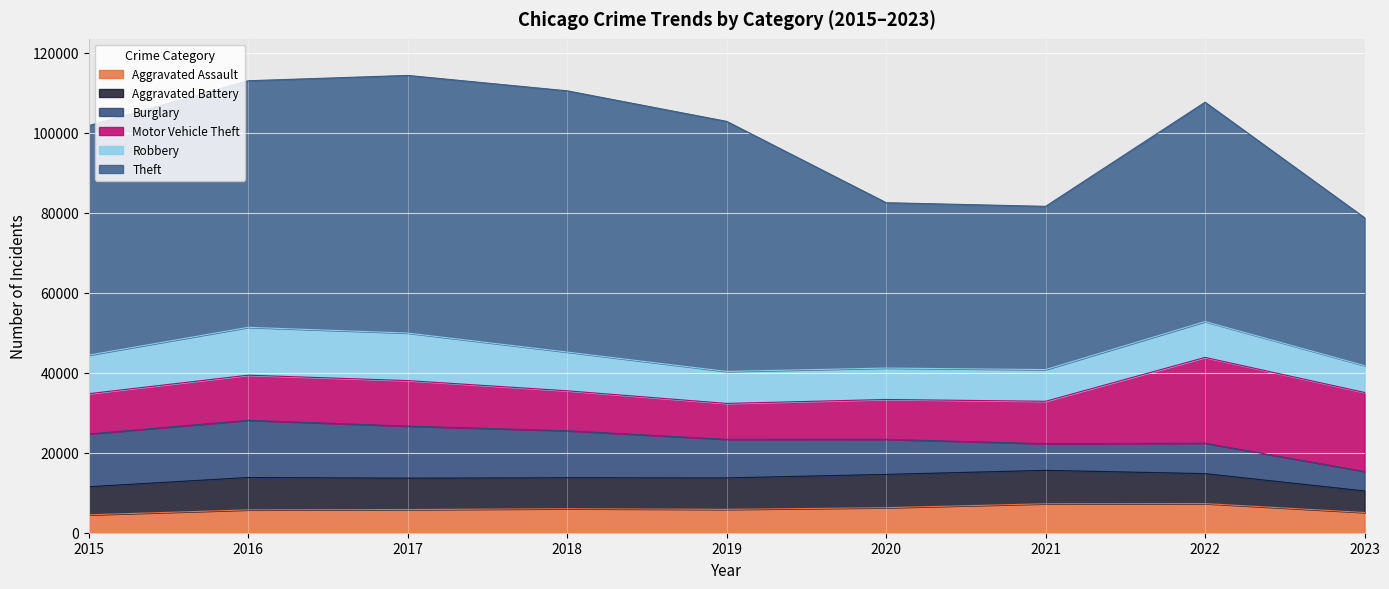

True or false: Robbery and Motor Vehicle Theft intersect in this chart.

True